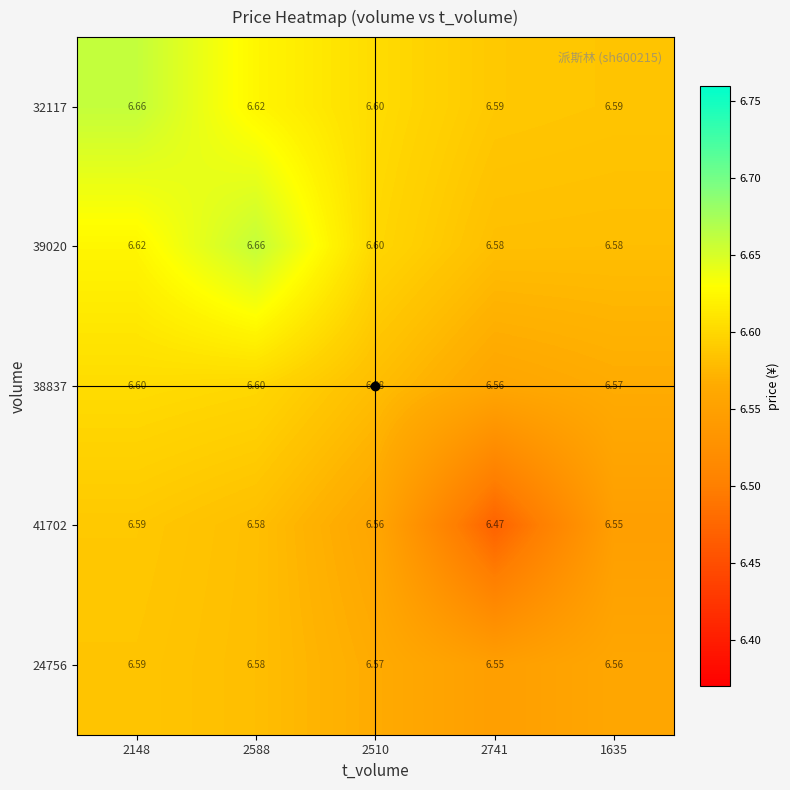

Between 2510 and 2741, which series saw the biggest shift?

41702